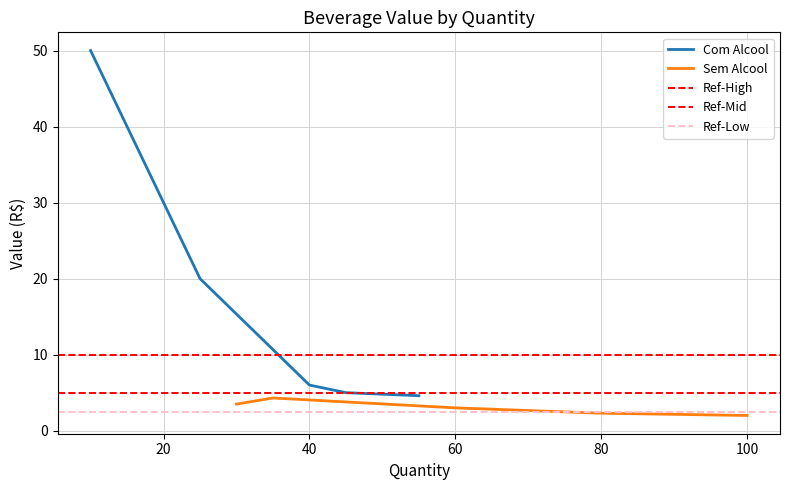

True or false: Sem Alcool and Com Alcool cross at least once.

False